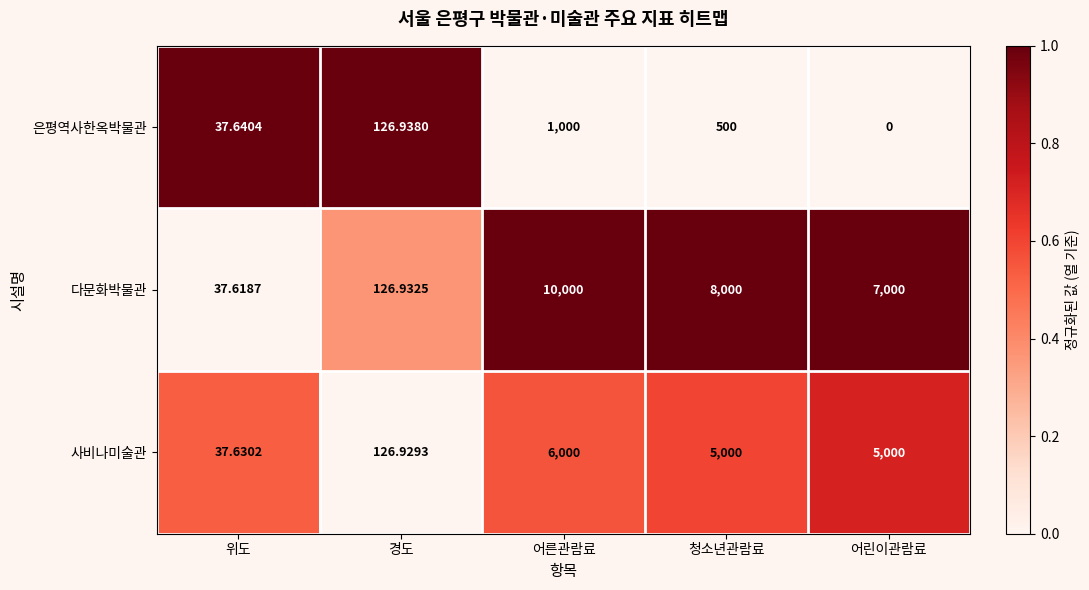

Which series has the largest range (max minus min)?

다문화박물관